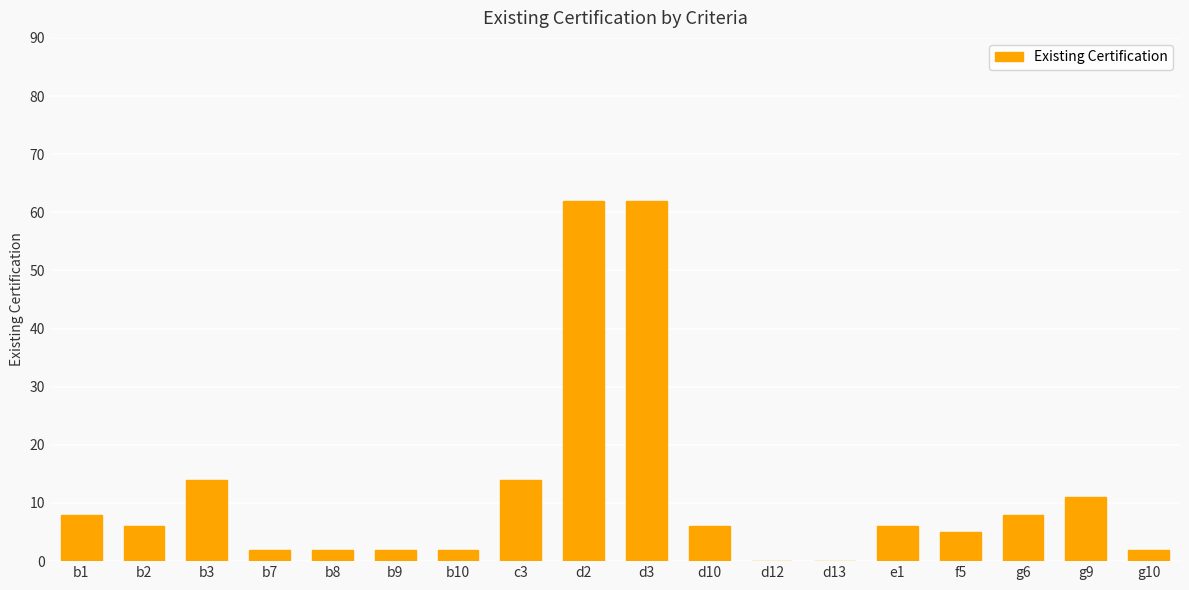

What is the change in value from c3 to g10?

-12